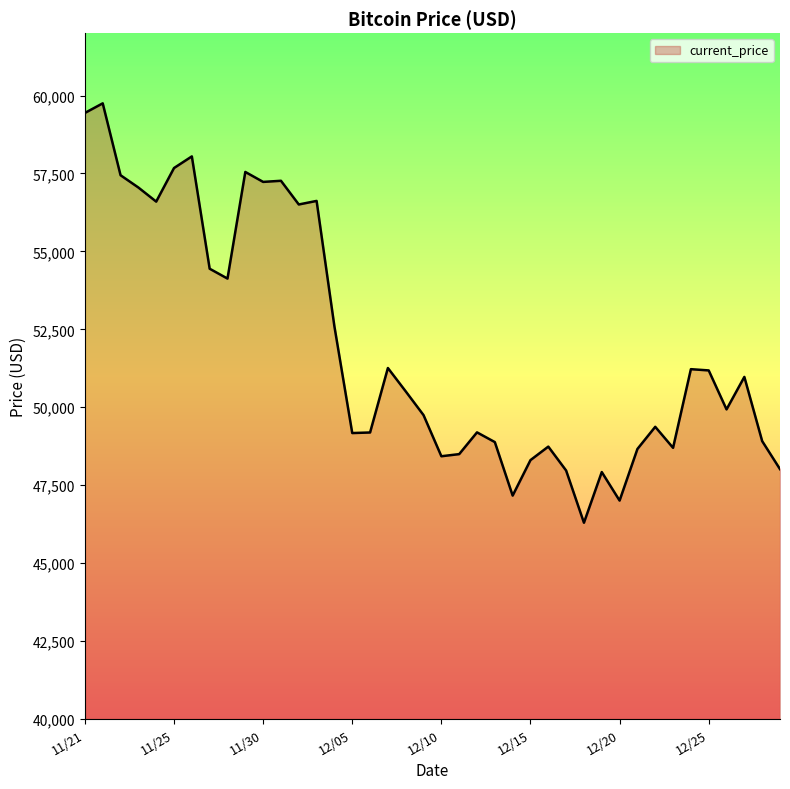

What is the maximum value shown in the chart?

59749